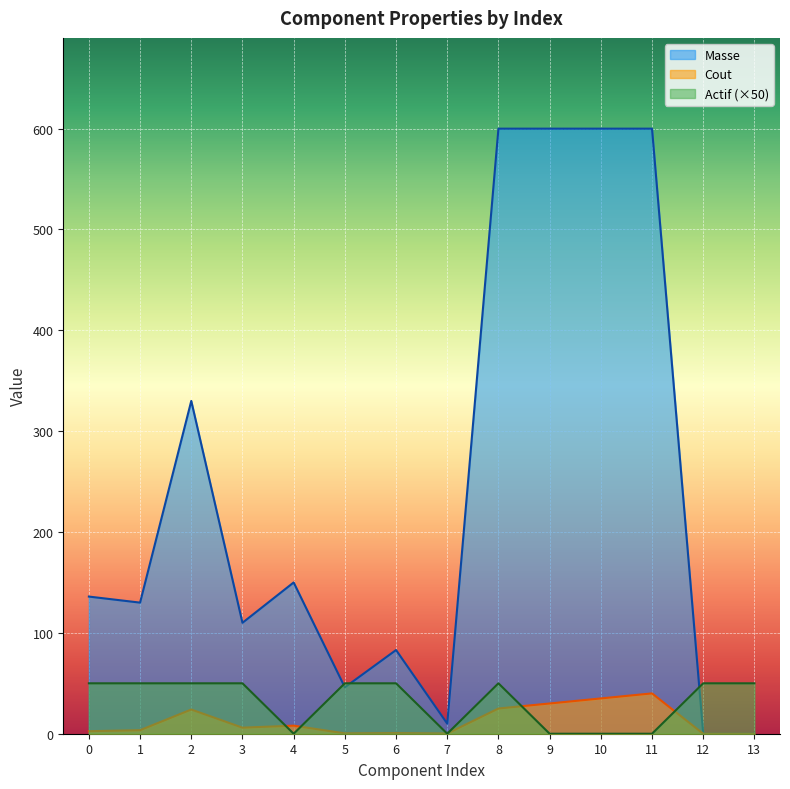

What are all the series names shown in the legend?

Masse, Cout, Actif (×50)